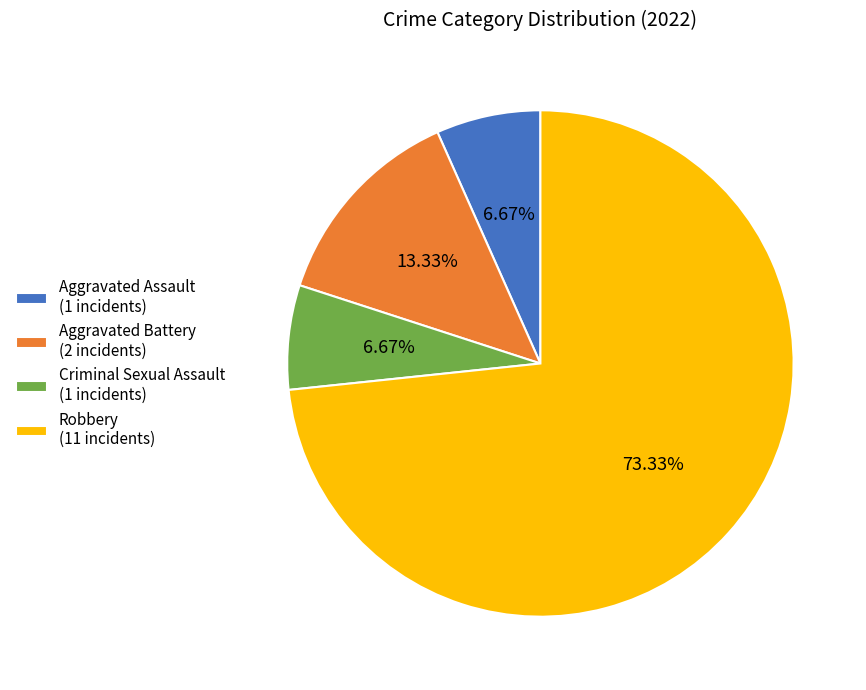

To the nearest percent, what is the difference between the largest and smallest slice percentages?

67%